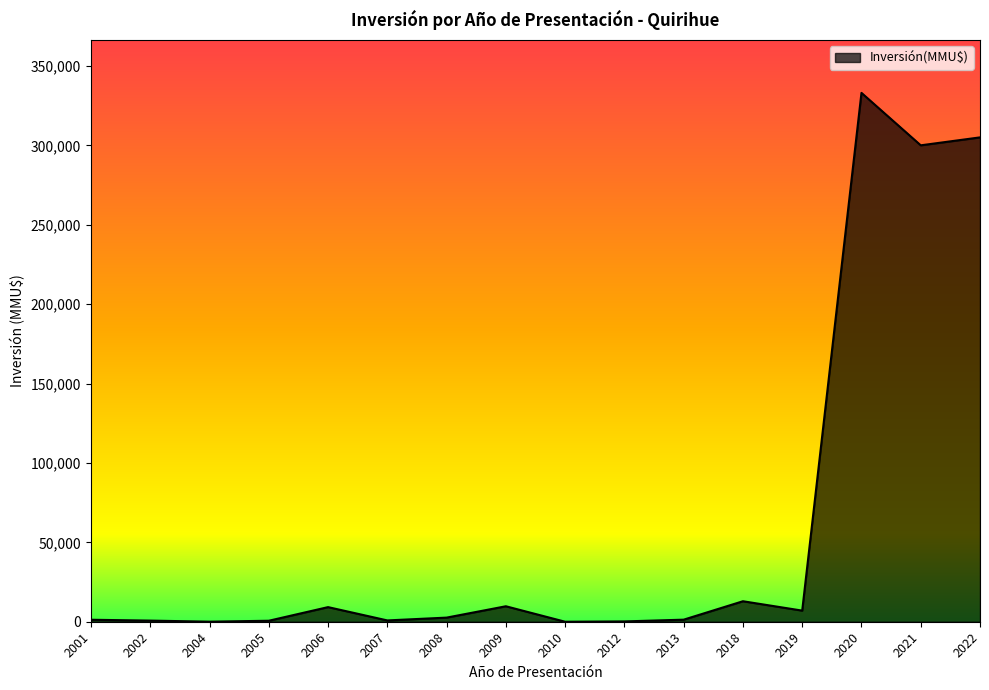

What is the maximum value shown in the chart?

333020